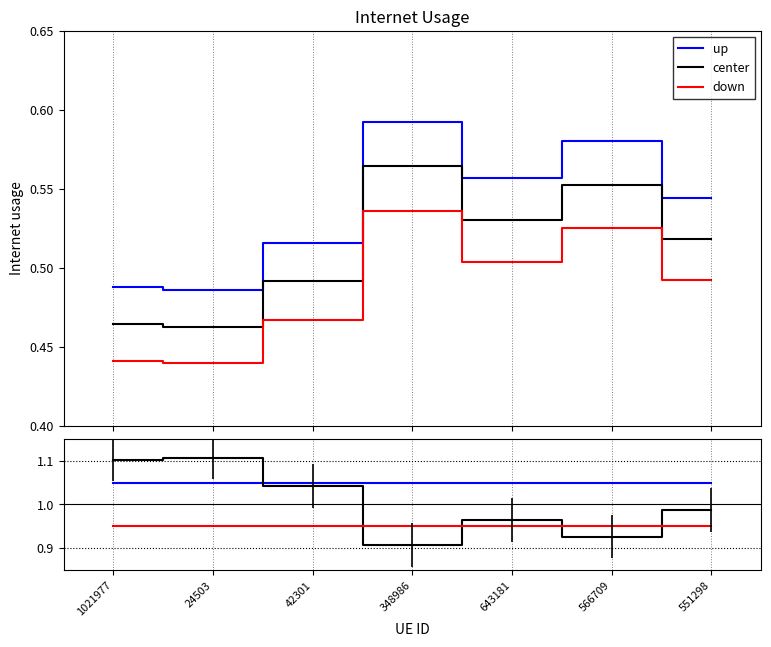

The up series shows 1.6 at 348986. True or false?

False